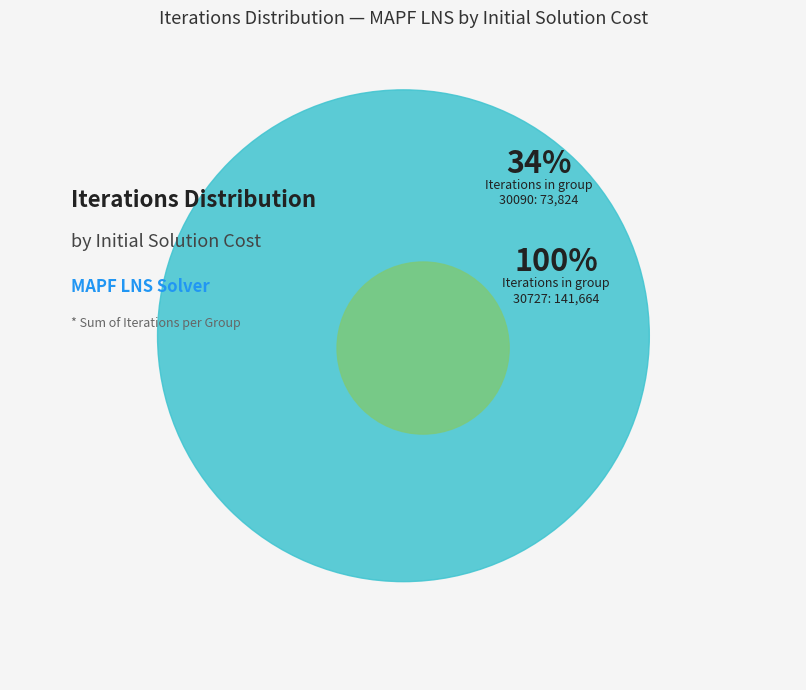

The 30090 slice represents 9% of the pie. True or false?

False